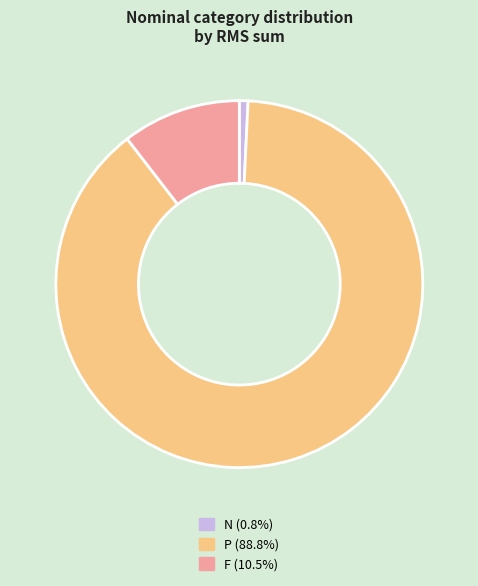

Which slice represents more than half of the pie?

P